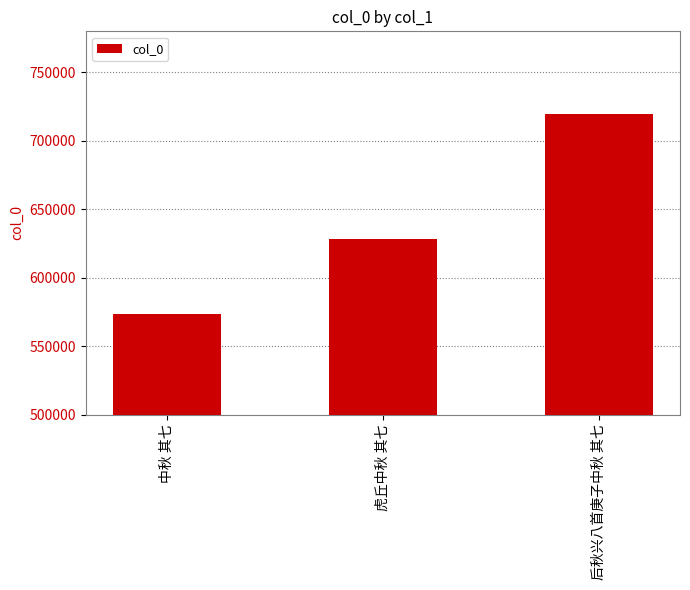

What is the difference between the values at 虎丘中秋 其七 and 后秋兴八首庚子中秋 其七?

91479